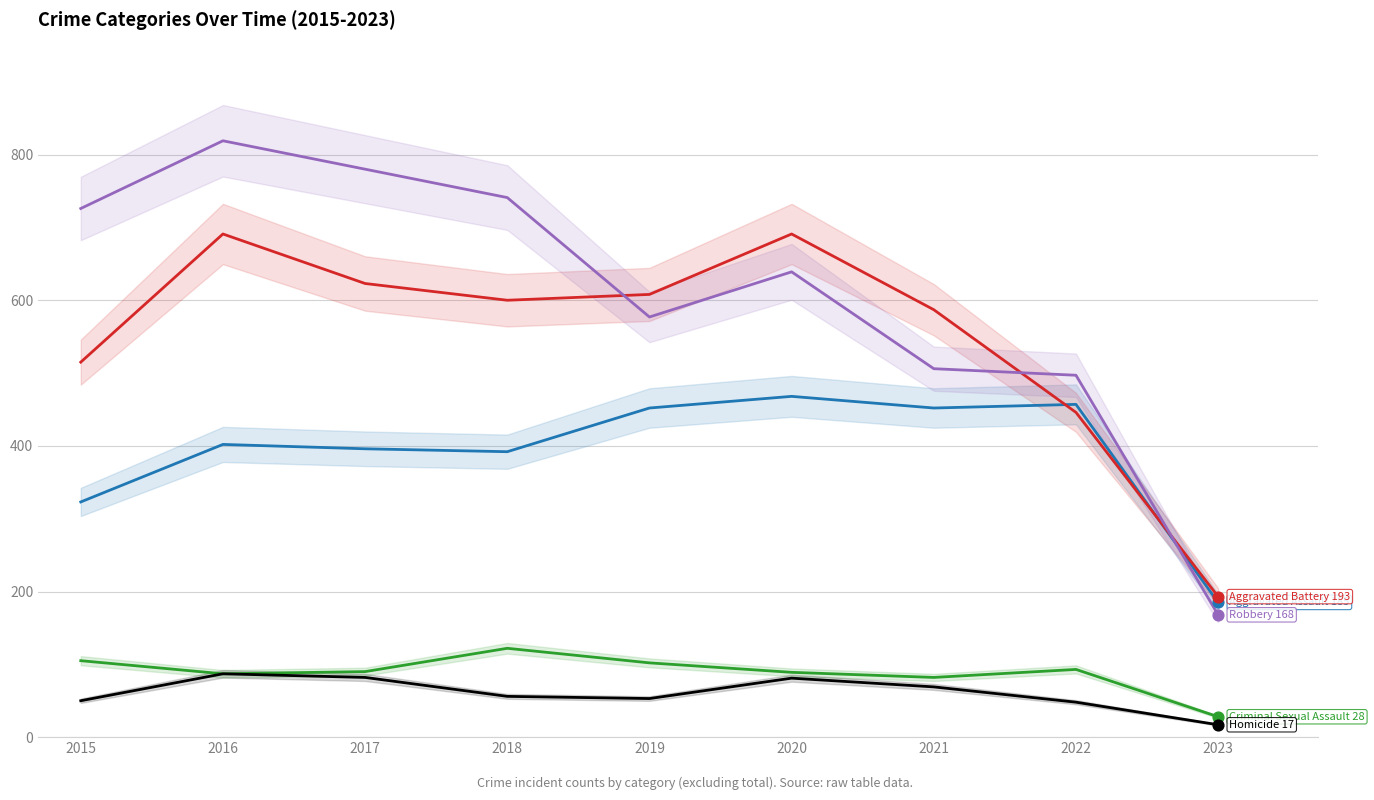

Is the value of Aggravated Battery at 2018 greater than the value of Criminal Sexual Assault at 2023?

Yes